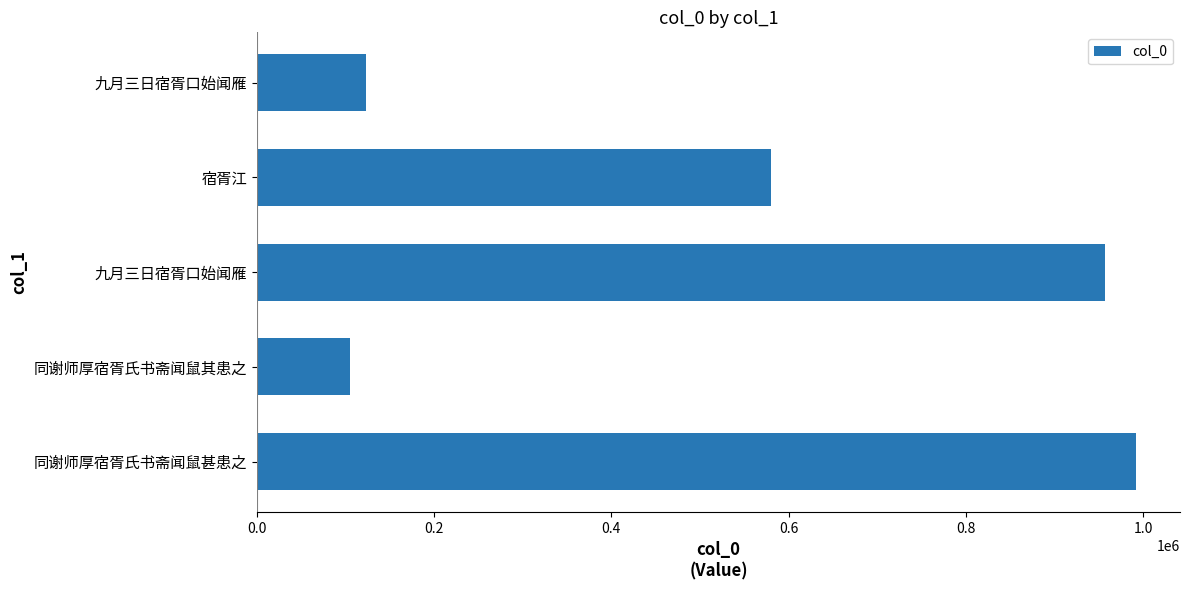

How many data points does each series have?

5